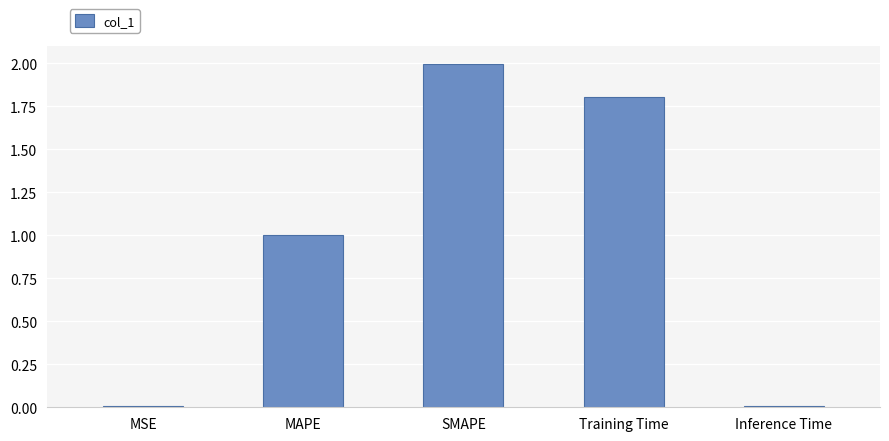

What is the approximate value at SMAPE?

2.0